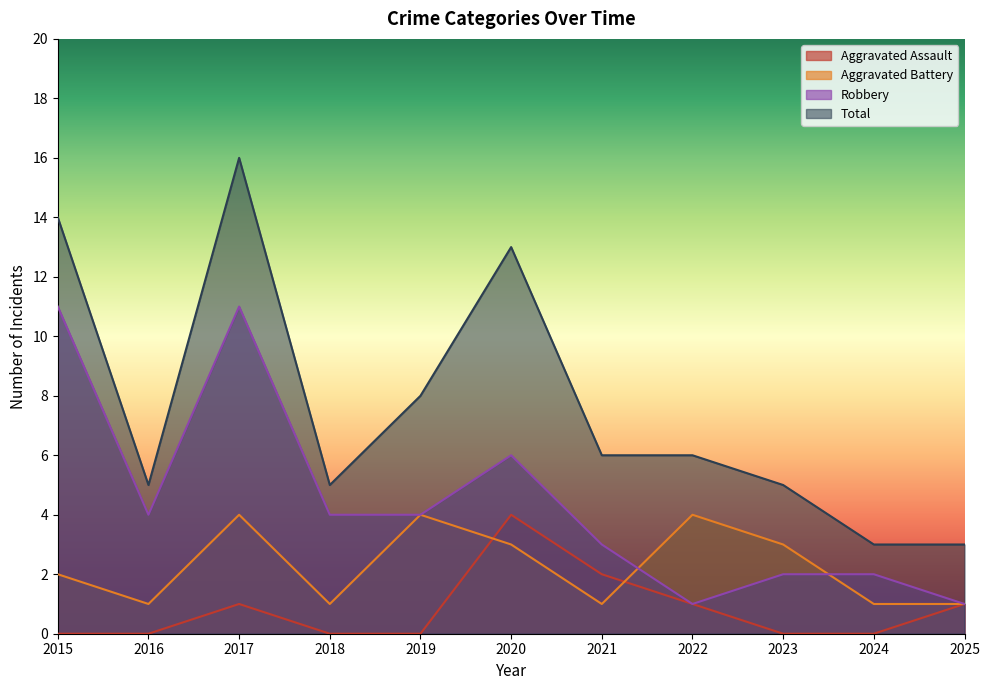

What is the value of the Total point at the 2nd from the left?

5